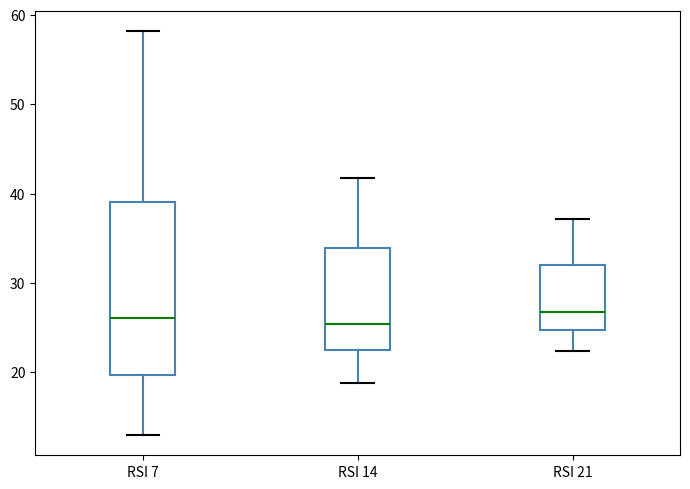

Reading left to right, transcribe this box plot: for each box, give where its median line is, the range the box spans, and where its two whiskers end, as read against the y-axis. The values are not printed on the chart, so give them approximately, as read against the axis.

RSI 7: median 26, box 20 to 39, whiskers 13 to 58
RSI 14: median 25, box 22 to 34, whiskers 19 to 42
RSI 21: median 27, box 25 to 32, whiskers 22 to 37